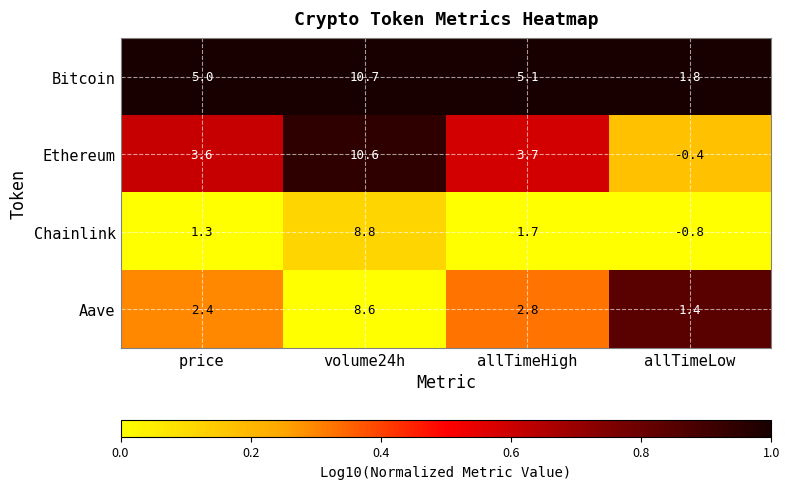

List the series in order of their peak value, lowest first.

Aave, Chainlink, Ethereum, Bitcoin